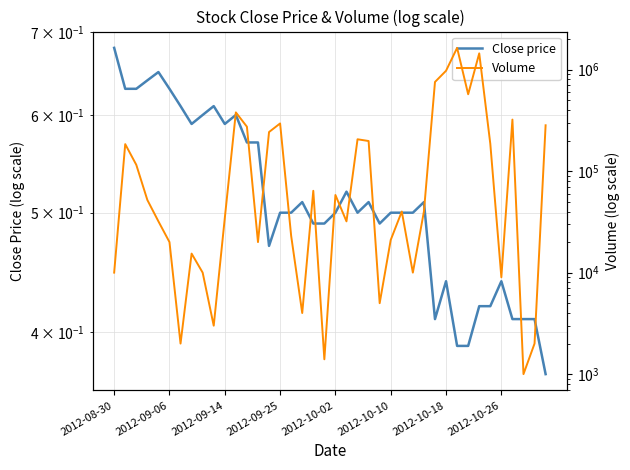

Rank the series by their maximum value, from lowest to highest.

Close price, Volume